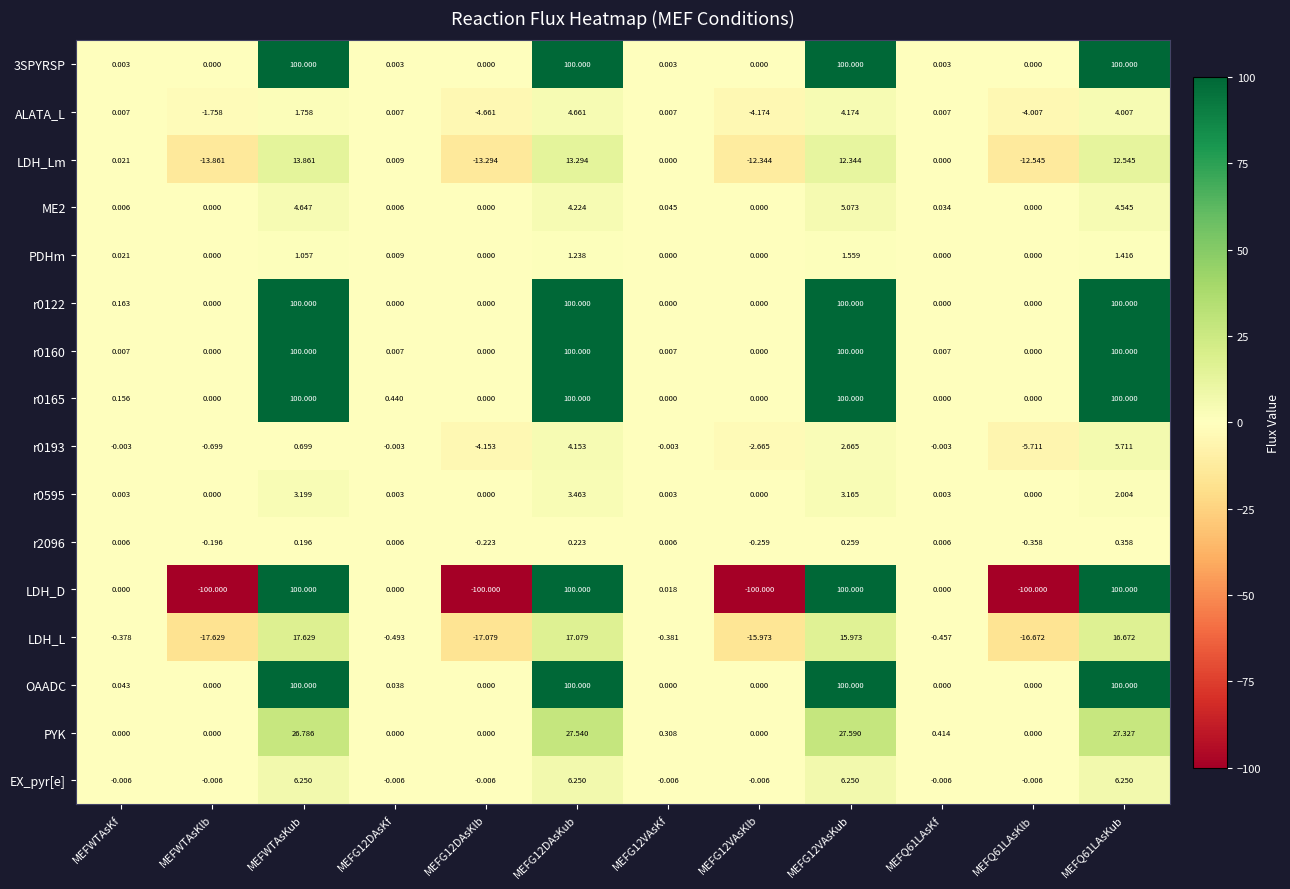

At which label does LDH_Lm reach its peak?

MEFWTAsKub